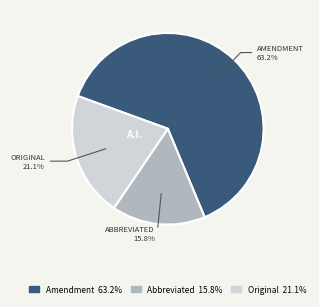

Rank the categories by value from lowest to highest.

Abbreviated 15.8%, Original 21.1%, Amendment 63.2%